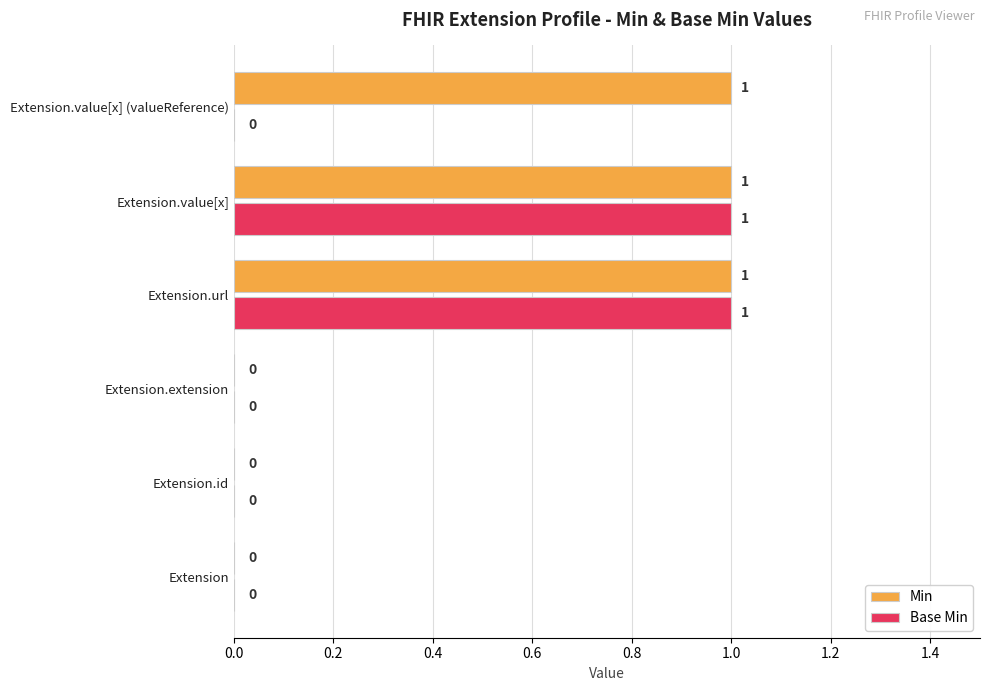

How many Base Min values are between 0 and 1?

6